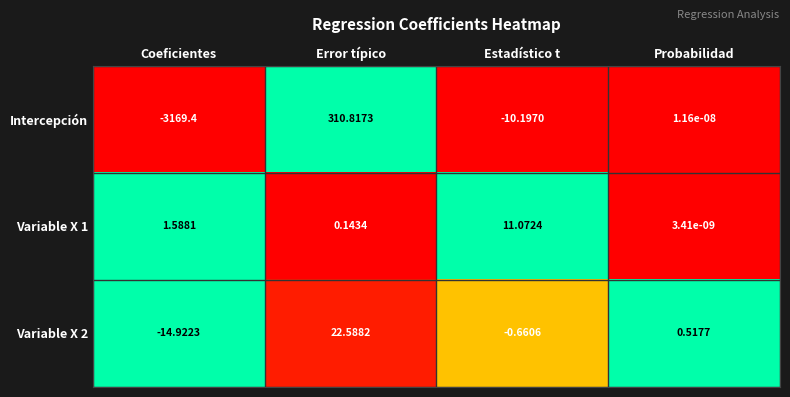

Which series has the widest spread of values?

Intercepción